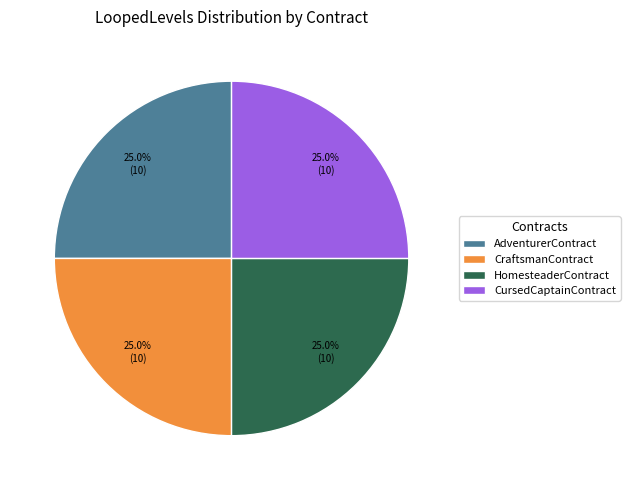

Count the number of slices in the pie.

4